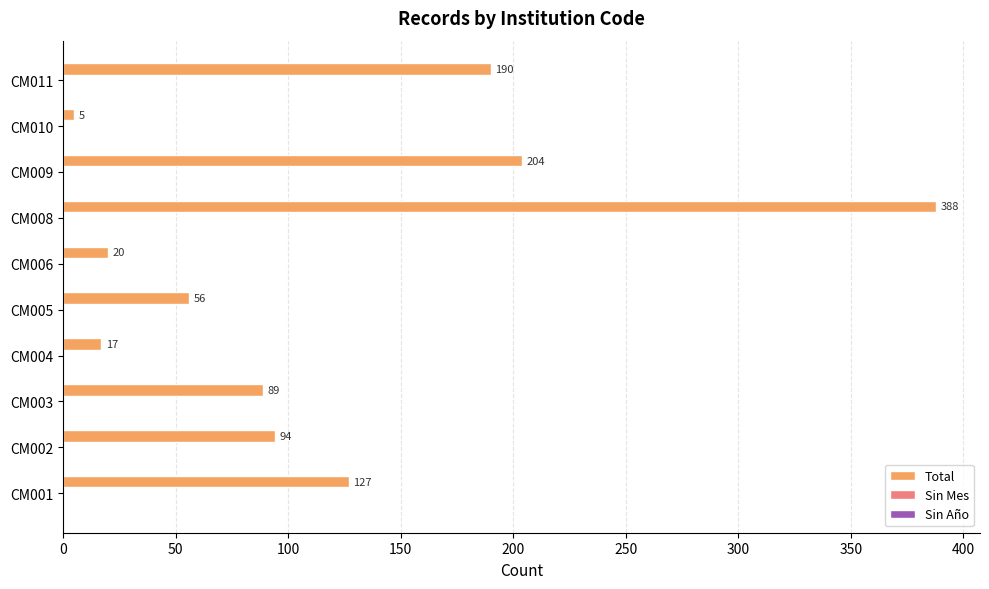

Are the bars horizontal?

Yes